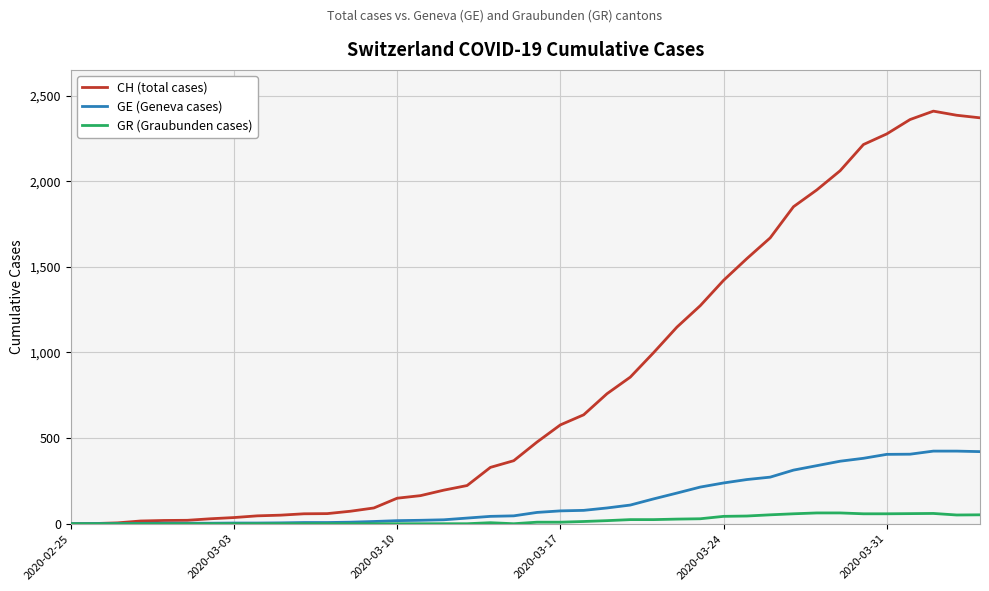

Rank the series by their maximum value, from highest to lowest.

CH (total cases), GE (Geneva cases), GR (Graubunden cases)